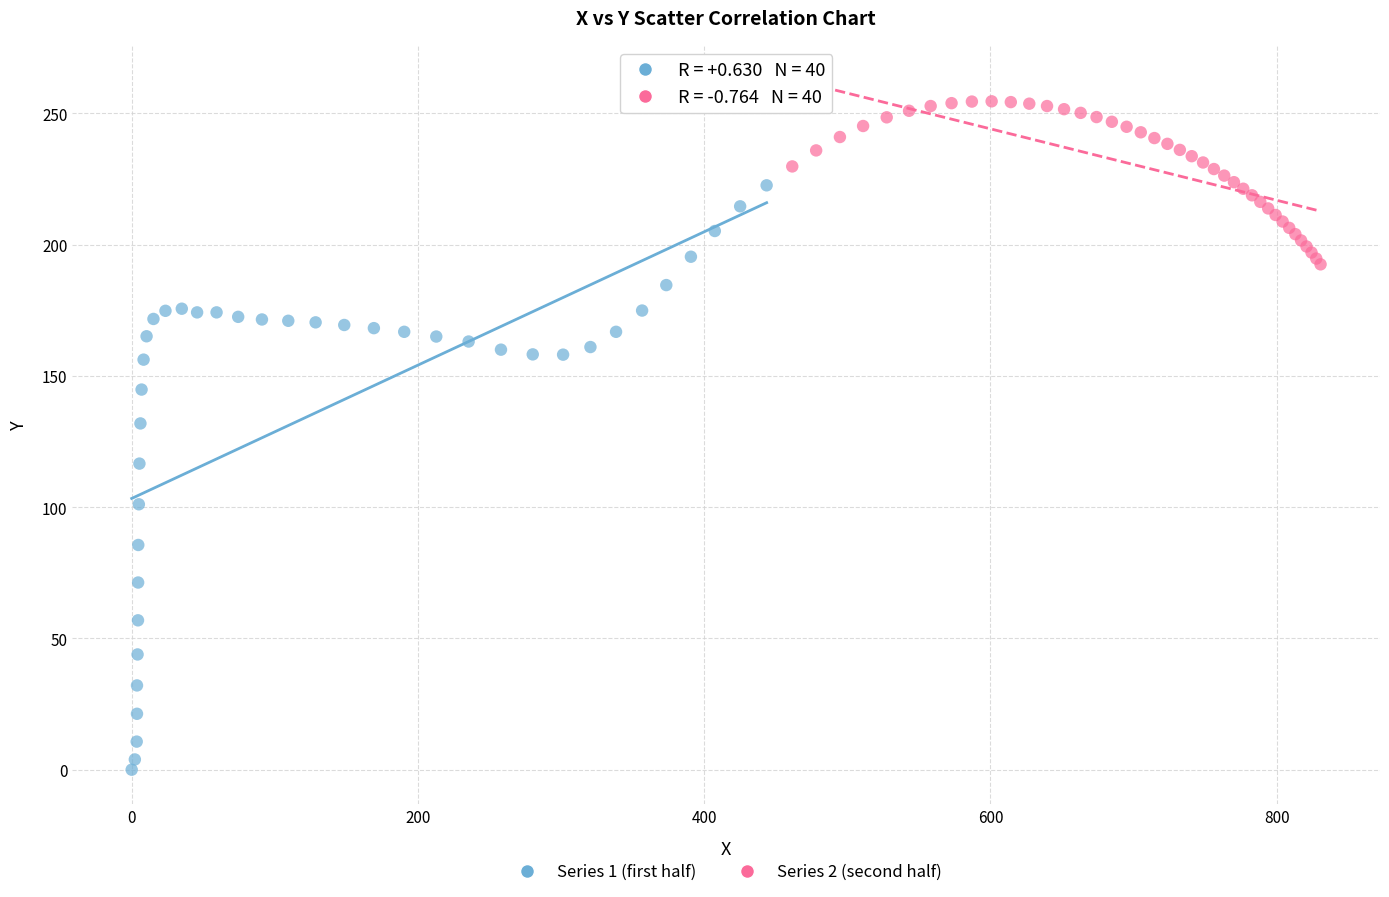

Which series reaches the minimum Y coordinate?

Series 1 (first half)